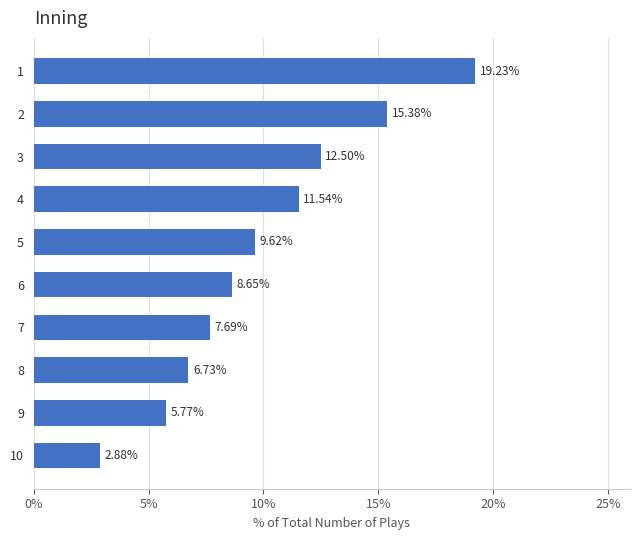

What is the difference between the second highest and minimum values?

12.5